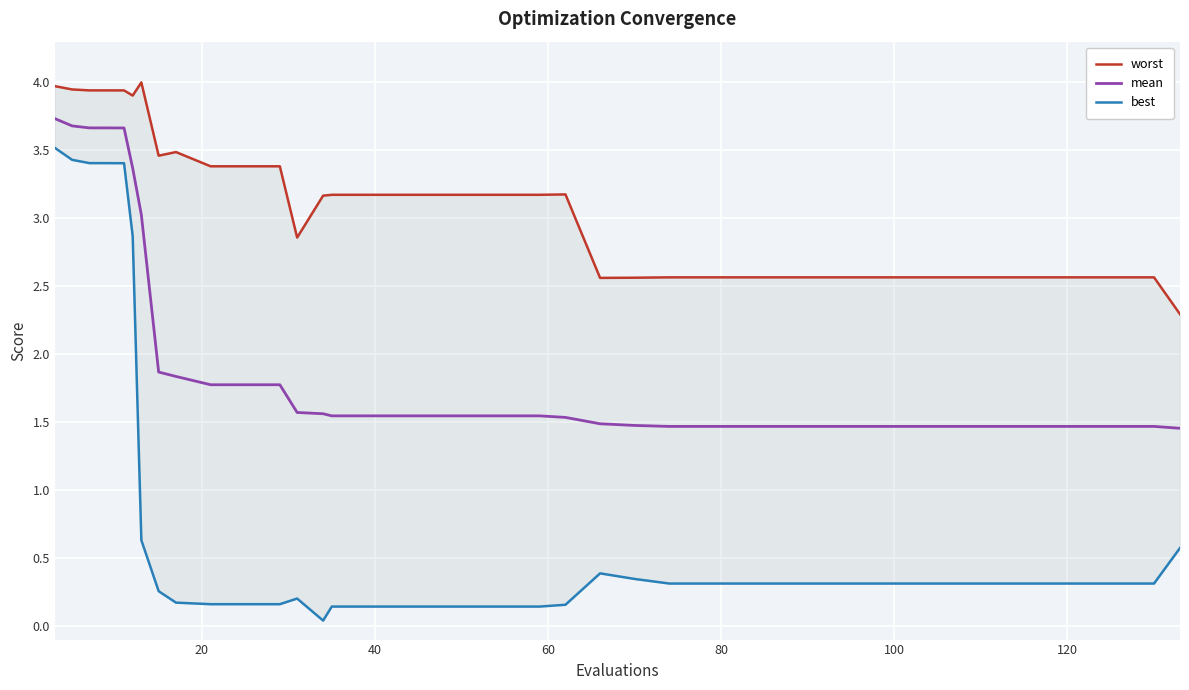

True or false: worst has more than 2 points higher than both neighbors.

True